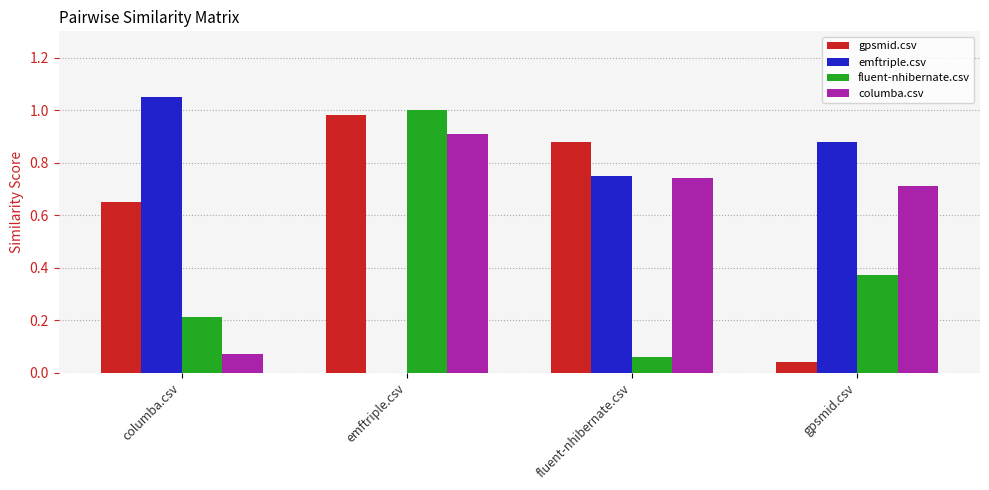

The value of gpsmid.csv at fluent-nhibernate.csv is 0.9. True or false?

True